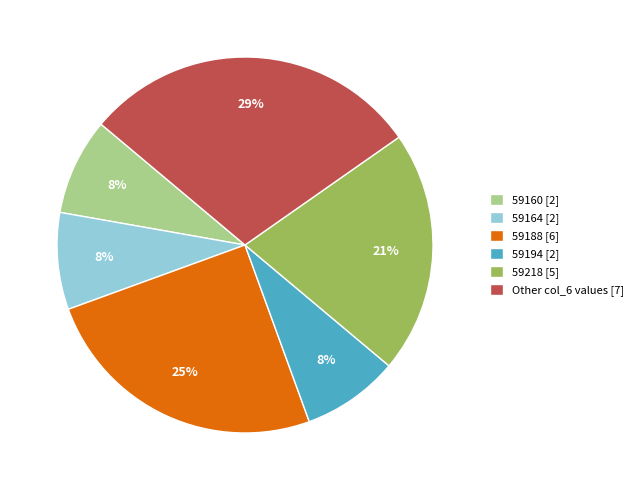

To the nearest percent, what percentage of the pie is Other col_6 values [7]?

29%